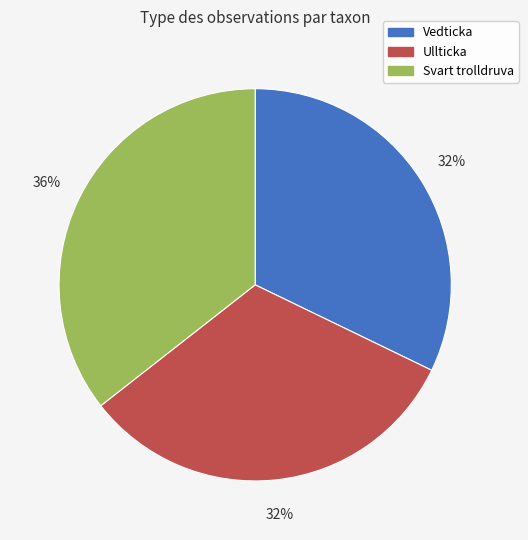

Which has a higher value, Svart trolldruva or Vedticka?

Svart trolldruva